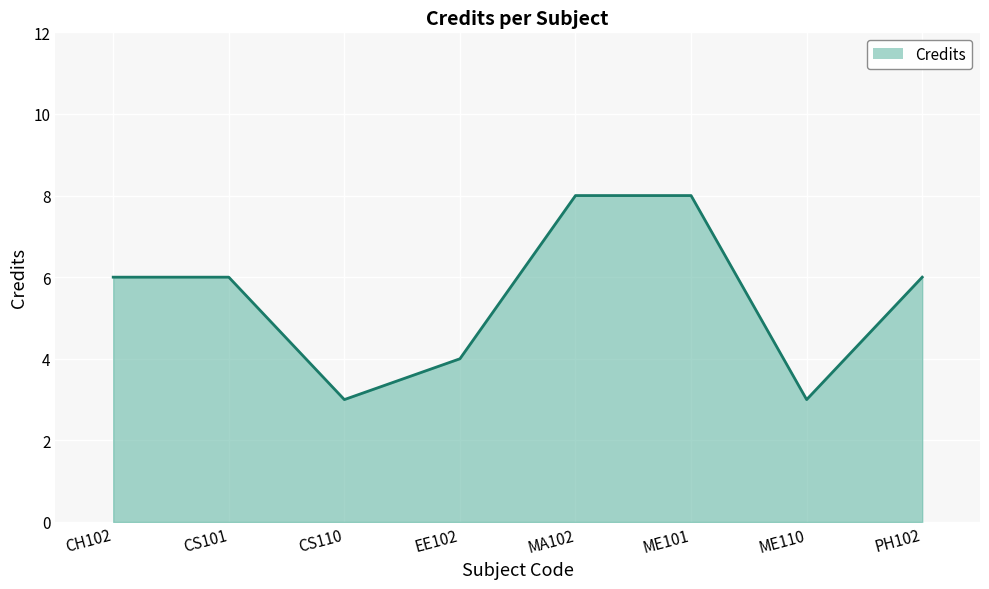

What is the label of the 7th point from the left?

ME110